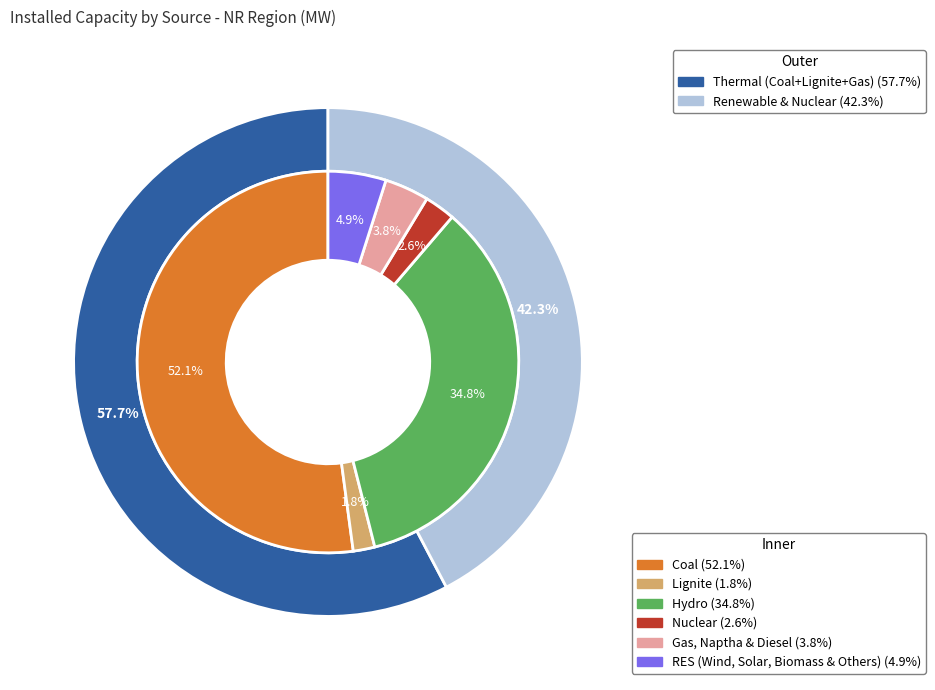

Which slice is the smallest?

Lignite